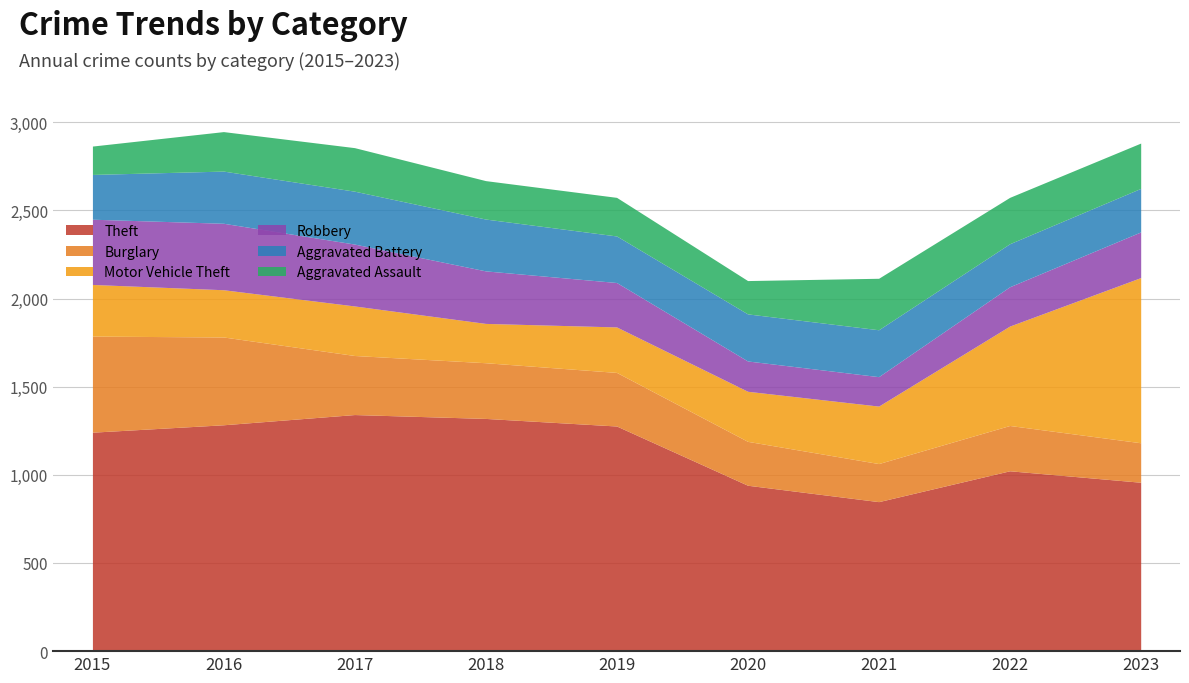

Rank the series at 2023 from lowest to highest value.

Burglary, Aggravated Battery, Aggravated Assault, Robbery, Motor Vehicle Theft, Theft